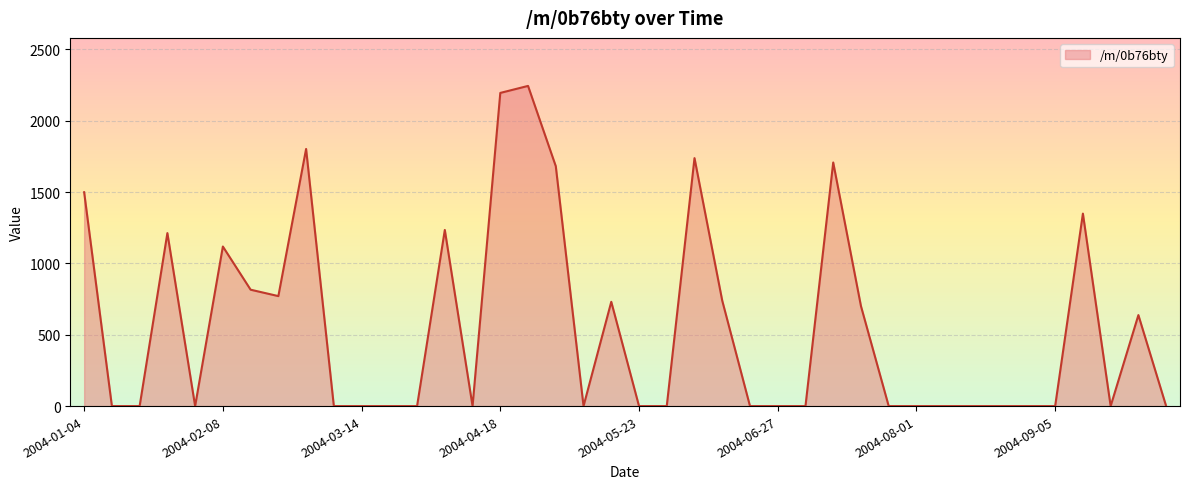

Count the number of categories in the chart.

40